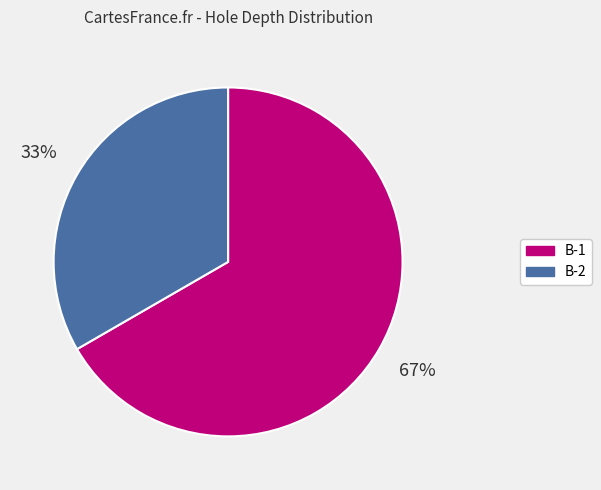

To the nearest percent, what is the average slice percentage?

50%